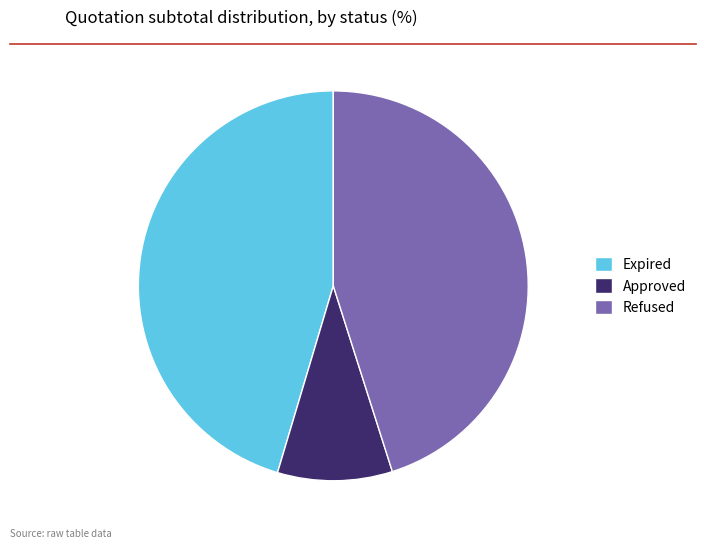

Count the number of slices in the pie.

3